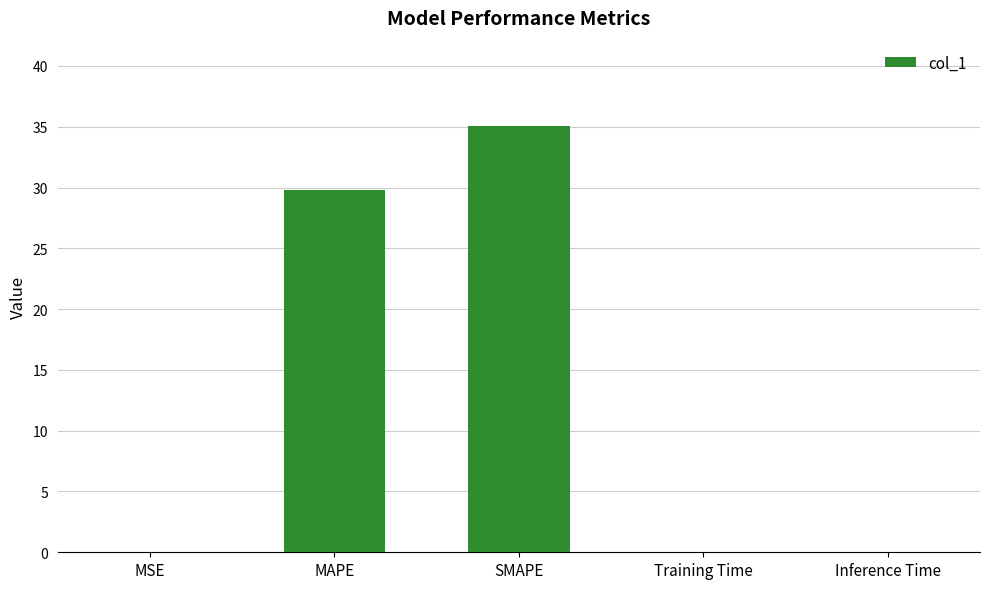

Which has a higher value, SMAPE or MAPE?

SMAPE